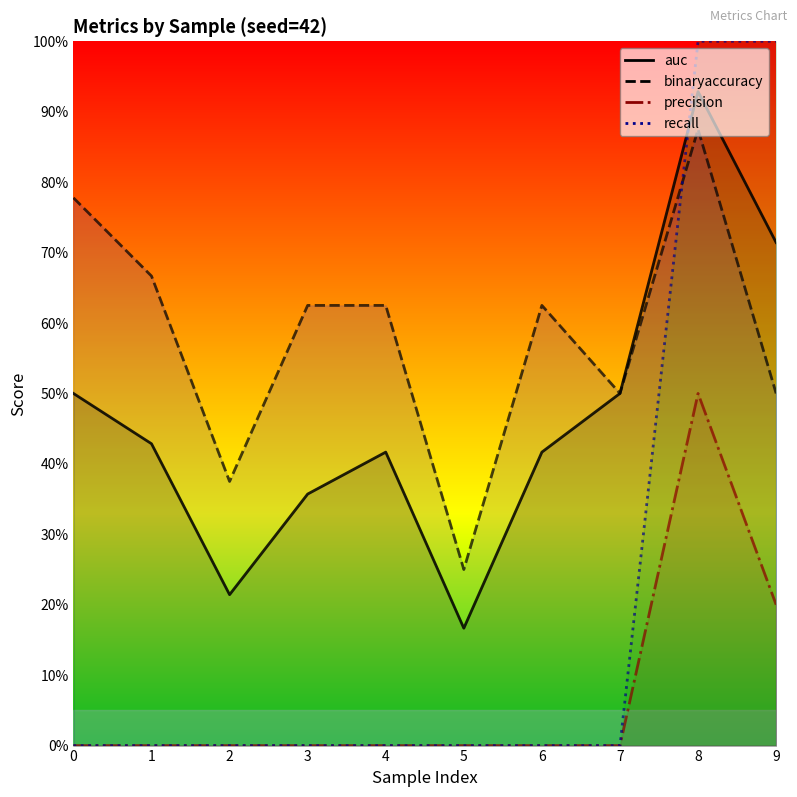

What is the total value across all series at 5?

0.4